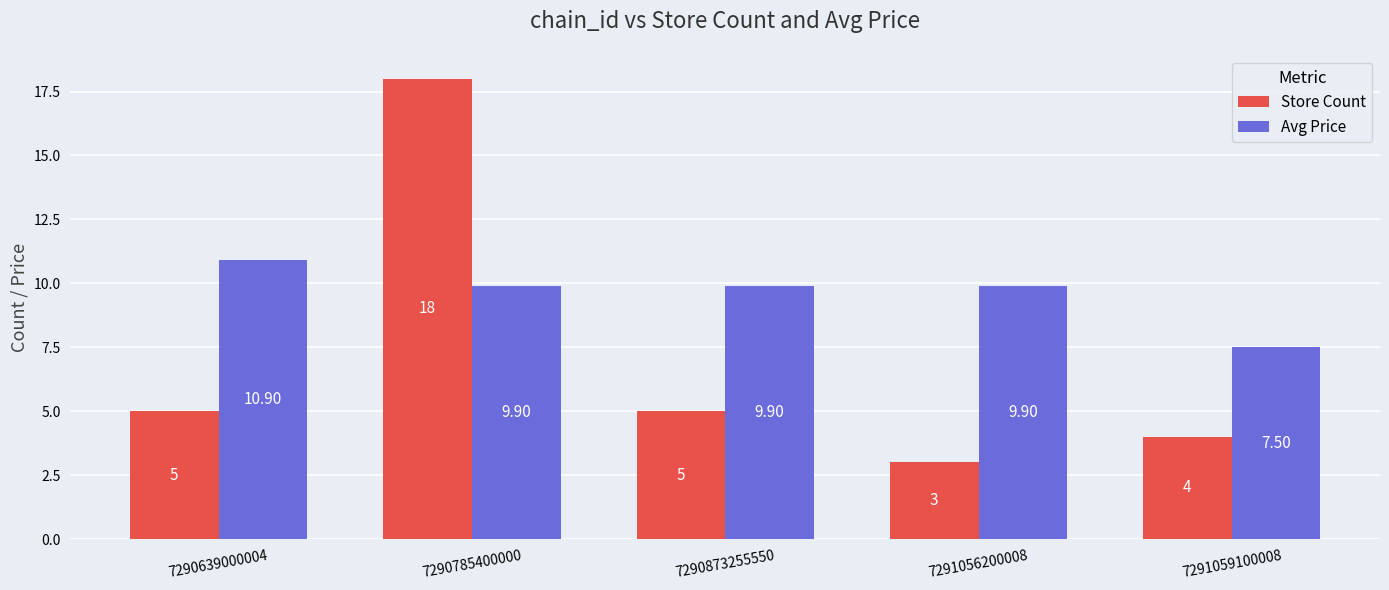

List the series in order of their overall mean, lowest first.

Store Count, Avg Price